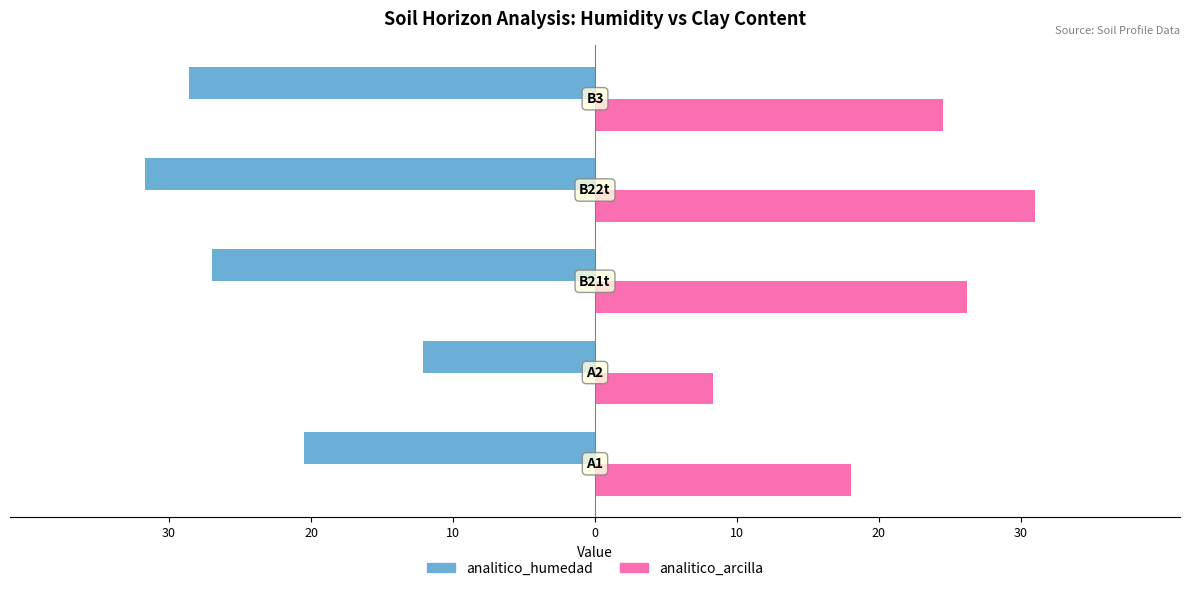

What are all the series names shown in the legend?

analitico_humedad, analitico_arcilla